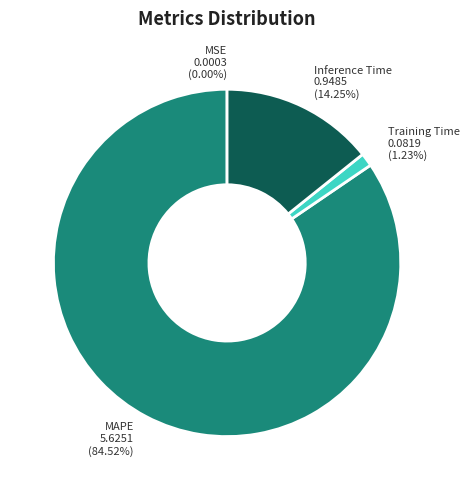

Between Training Time and MAPE, which is larger?

MAPE